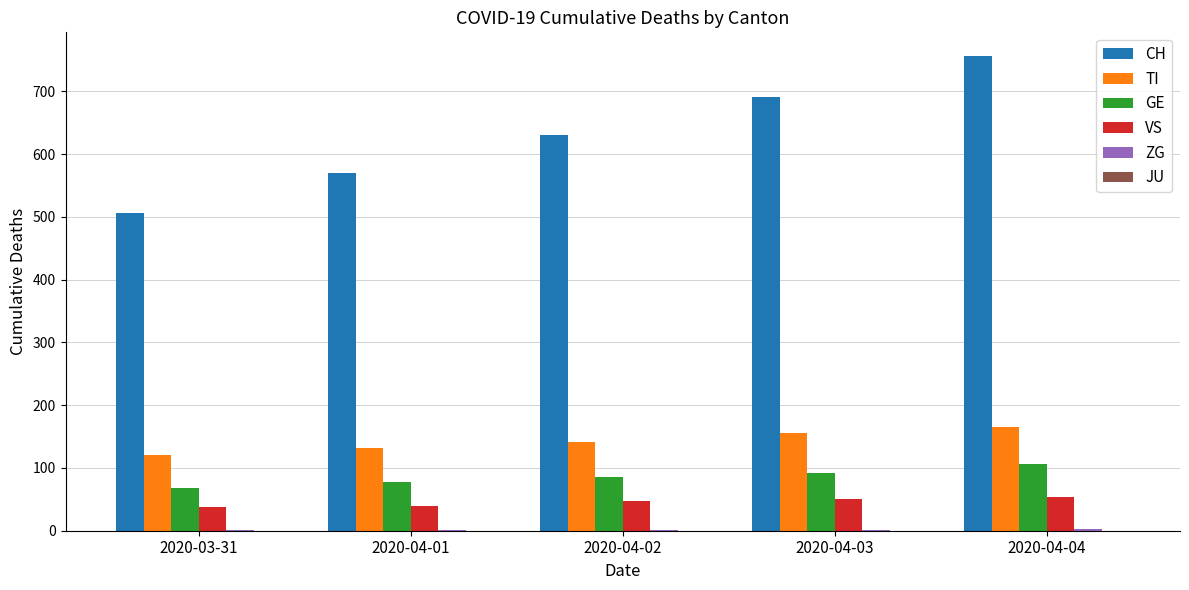

The value of TI at 2020-04-01 is 225. True or false?

False